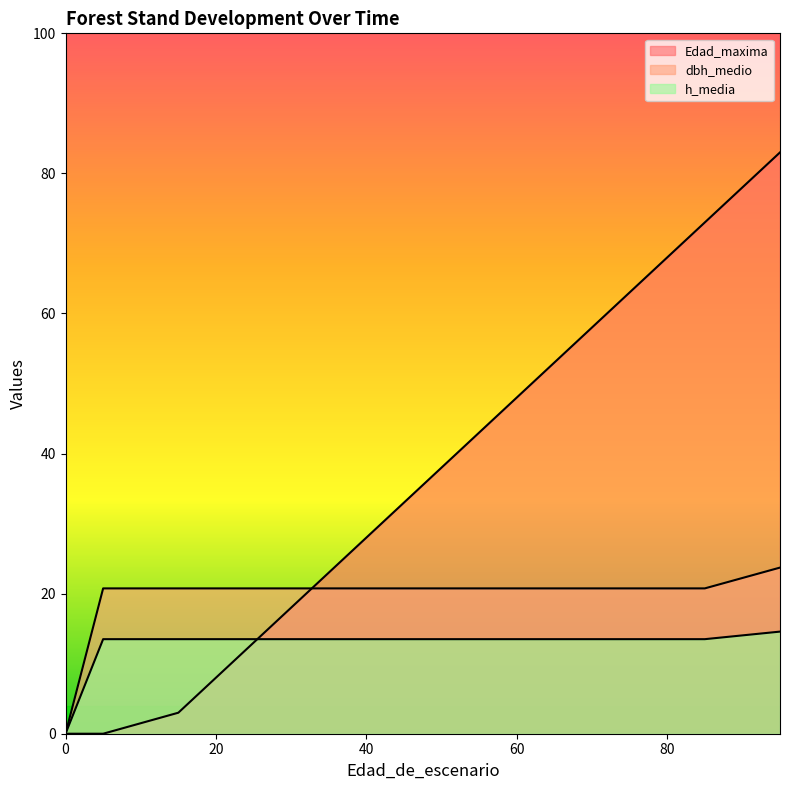

How many data points does each series have?

11